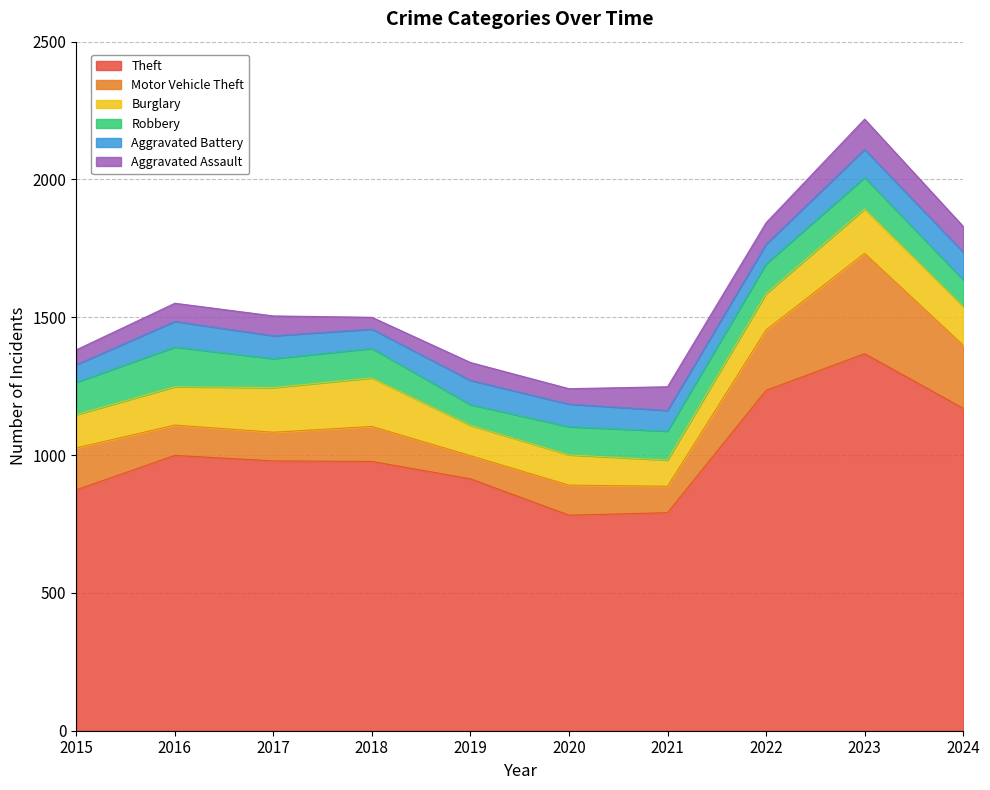

Where is Burglary nearest to the value 135?

2022